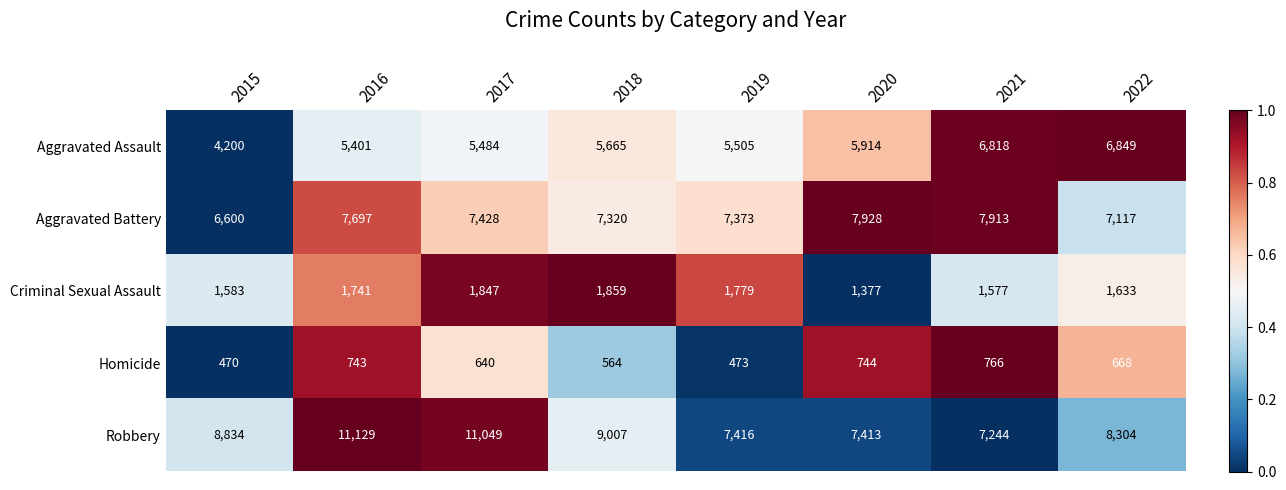

Which series has the largest range (max minus min)?

Robbery